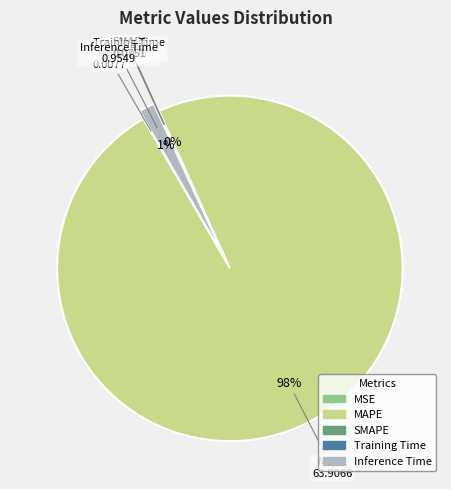

The MAPE slice represents 98% of the pie. True or false?

True